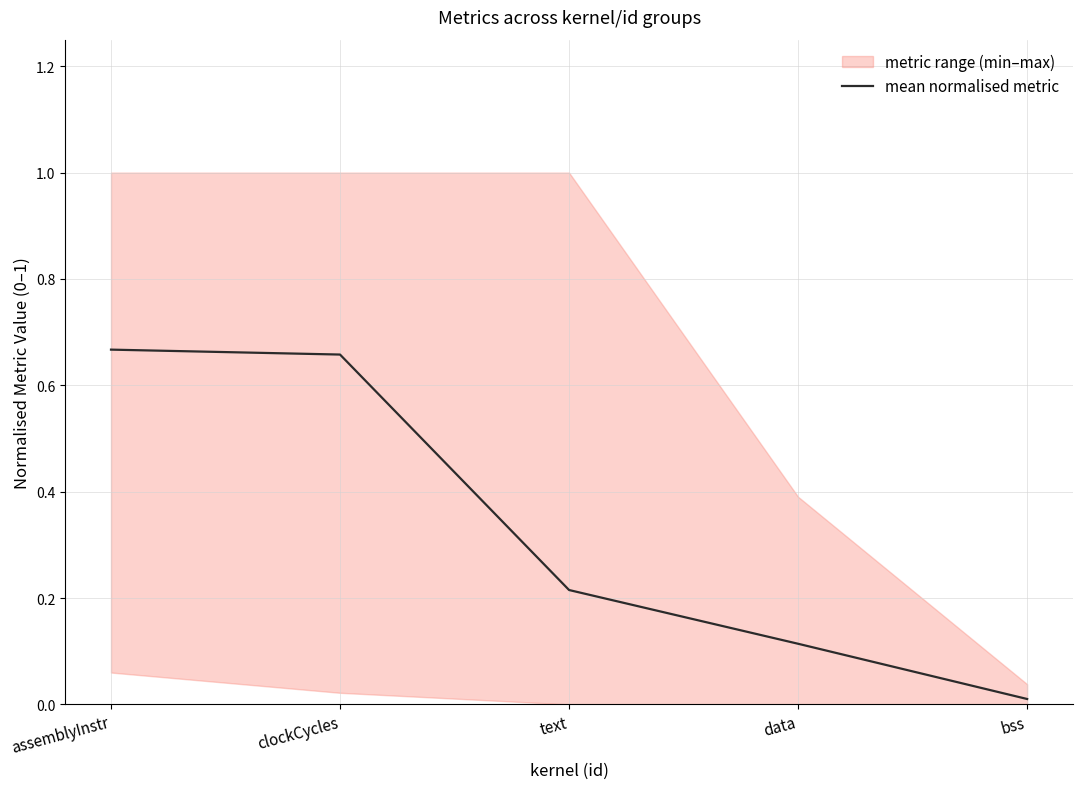

Rank the categories by value from lowest to highest.

bss, data, text, clockCycles, assemblyInstr